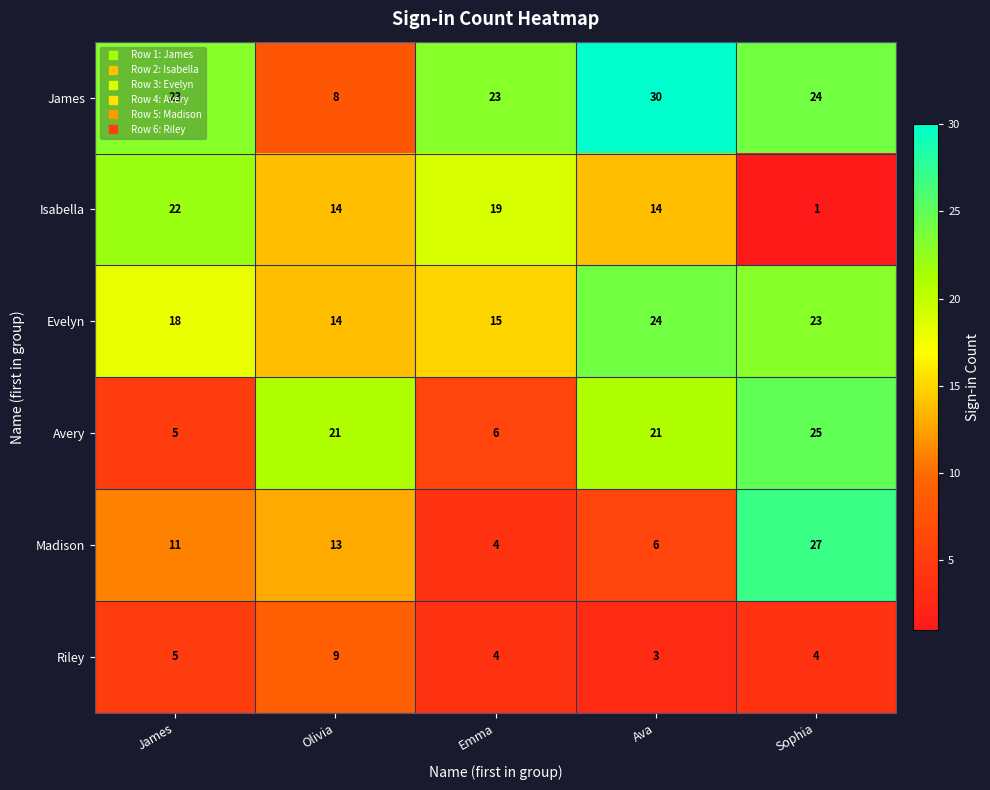

What value does the James series have at Olivia, to the nearest 5?

10